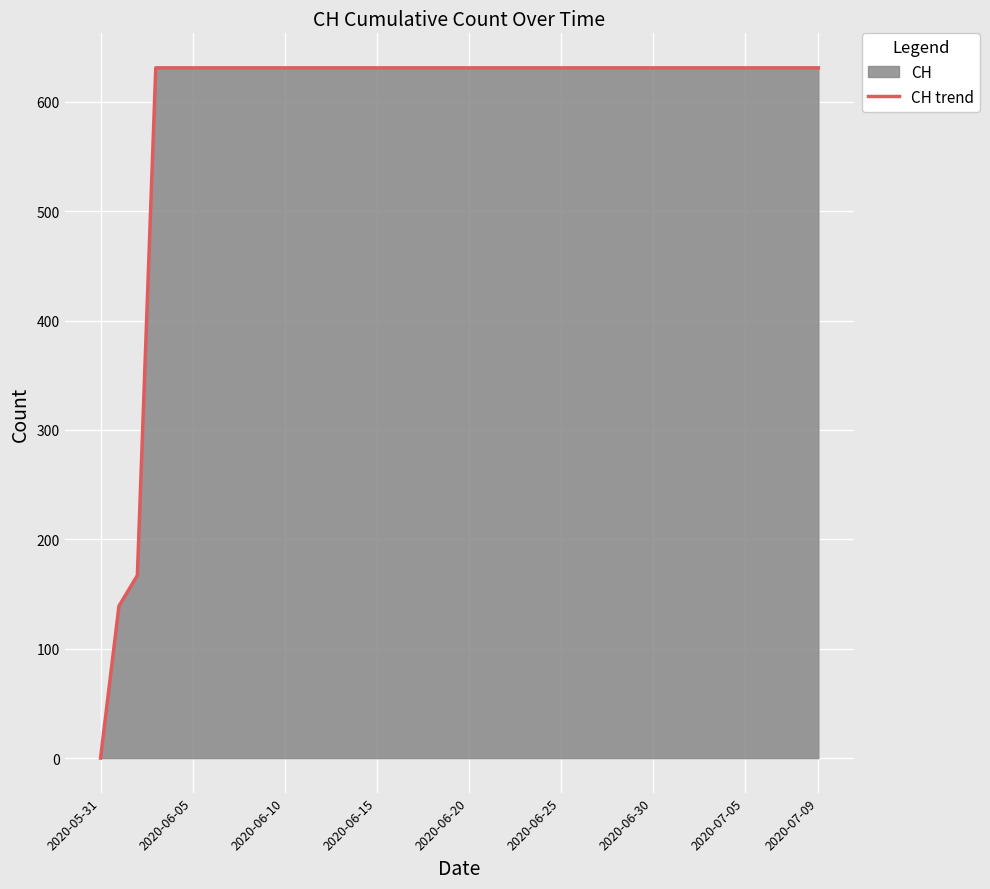

What is the difference between the maximum and minimum values?

631